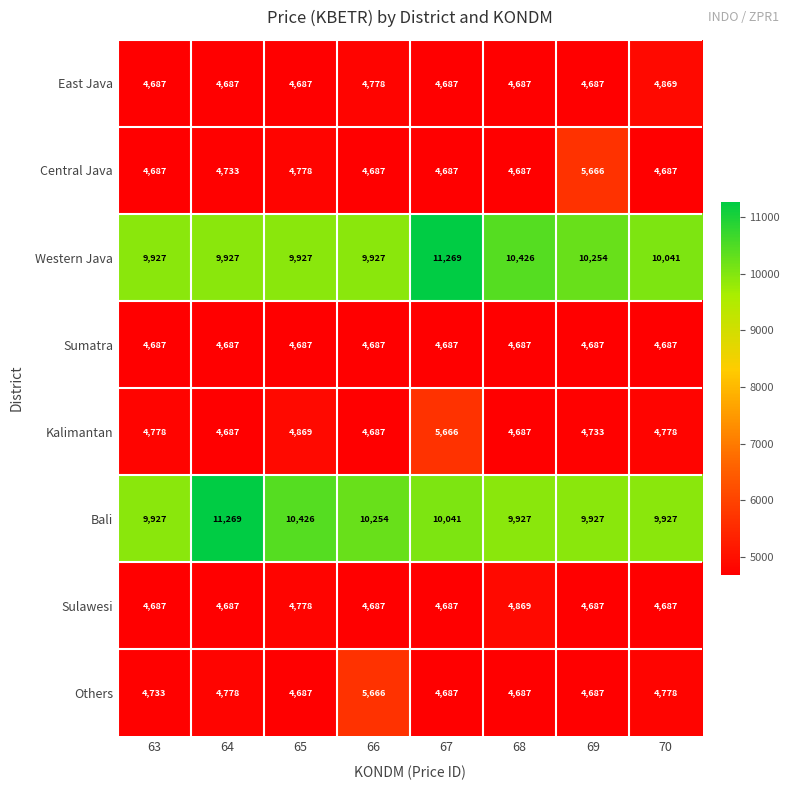

At which label is Kalimantan closest to 5176?

65